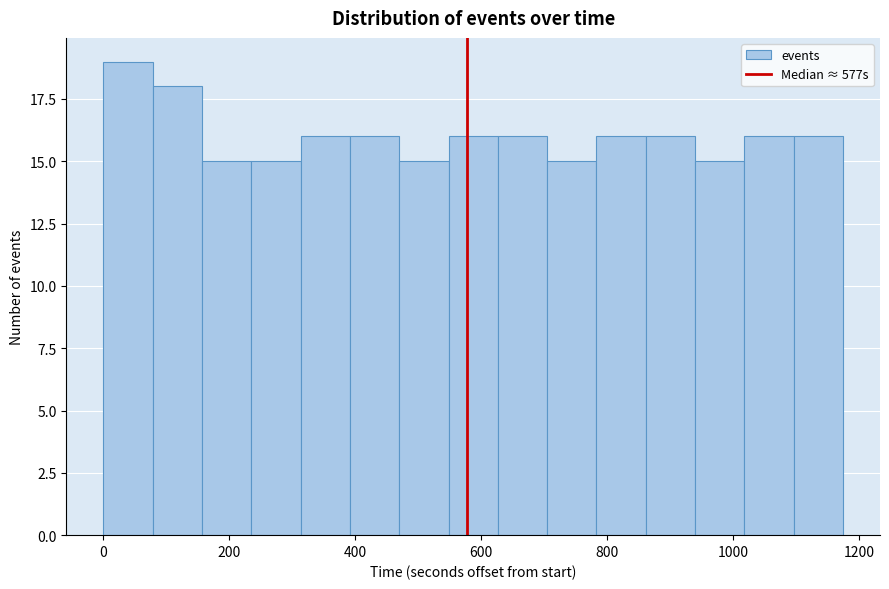

Read against the x-axis, roughly where is the centre of the tallest bar?

40